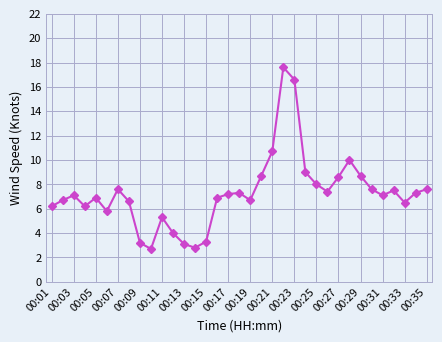

True or false: the data has more than 2 interior local peaks.

True